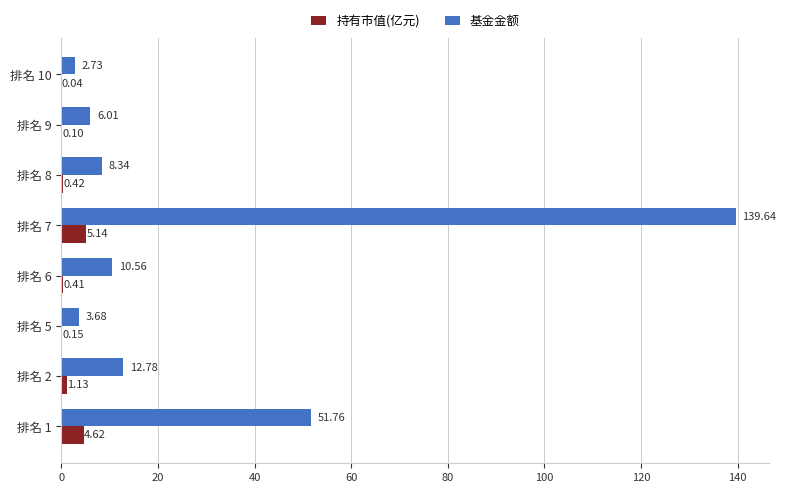

How many series are shown in this chart?

2